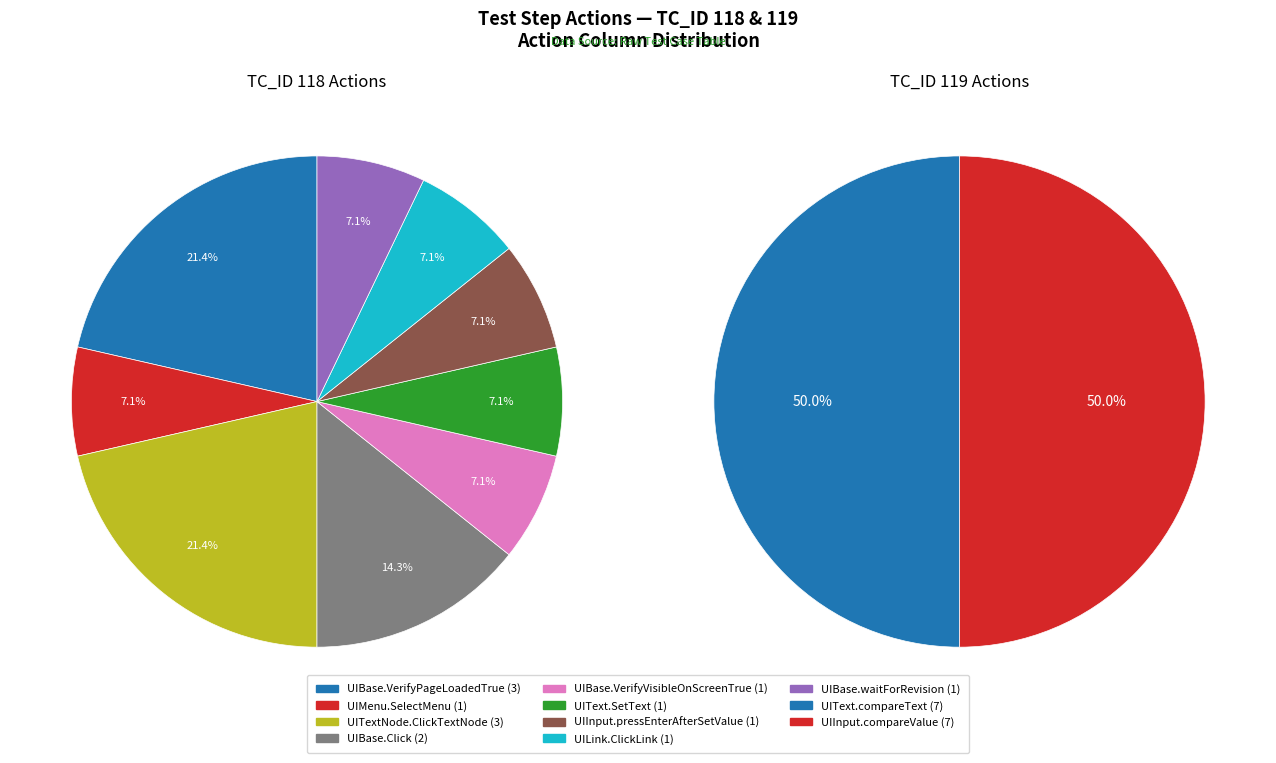

Which slice is the smallest?

UIMenu.SelectMenu